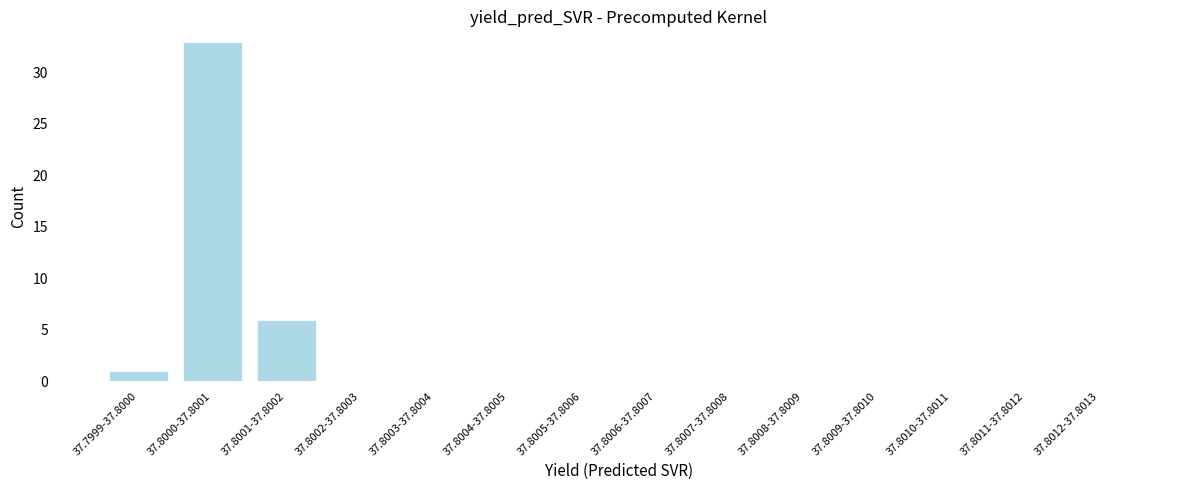

Reading right to left, what are all the values shown in this chart?

37.8012-37.8013=0	37.8011-37.8012=0	37.8010-37.8011=0	37.8009-37.8010=0	37.8008-37.8009=0	37.8007-37.8008=0	37.8006-37.8007=0	37.8005-37.8006=0	37.8004-37.8005=0	37.8003-37.8004=0	37.8002-37.8003=0	37.8001-37.8002=6	37.8000-37.8001=33	37.7999-37.8000=1